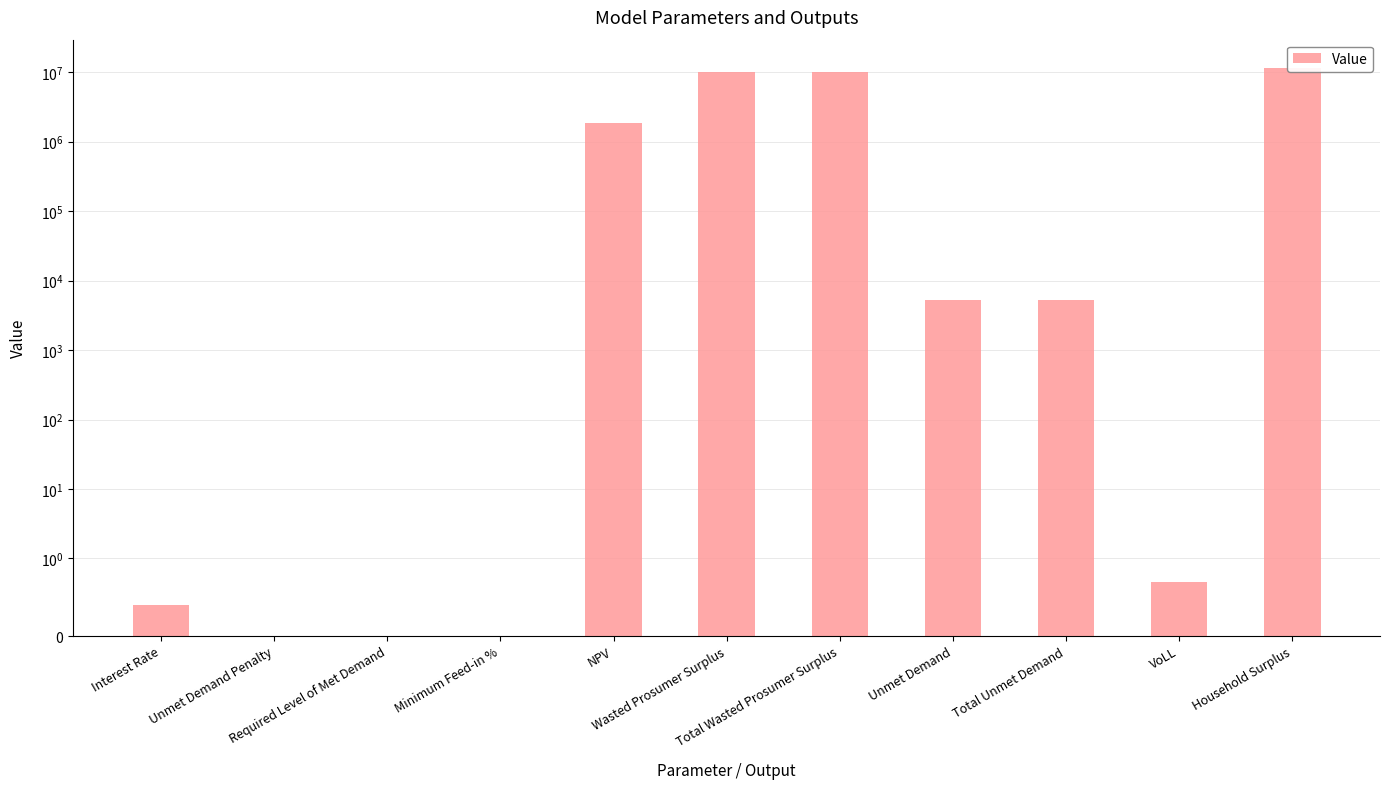

True or false: the data shows -3689033.3 at Required Level of Met Demand.

False